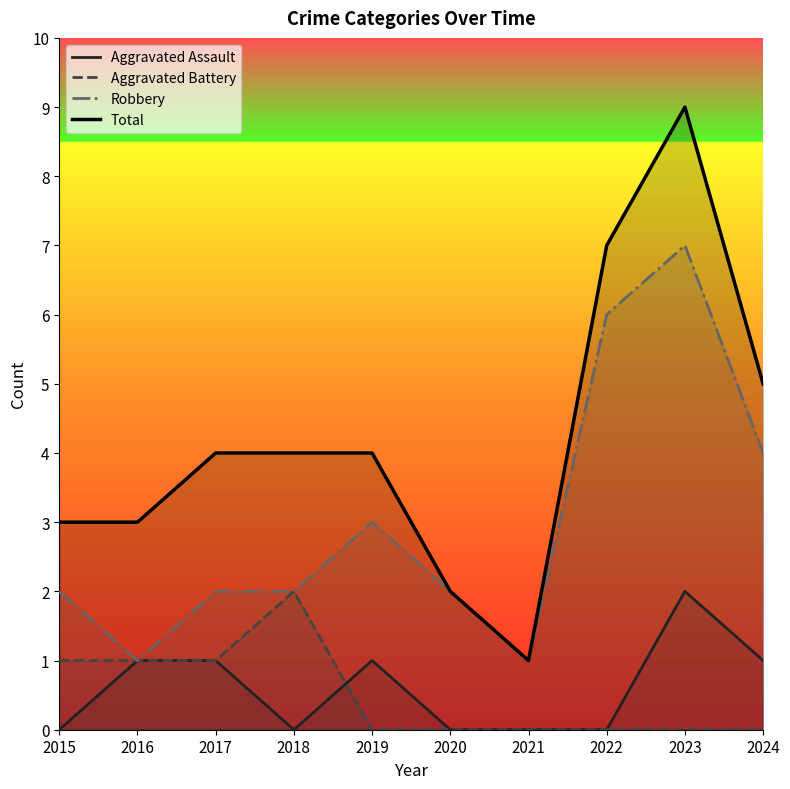

At which label is Total closest to 5?

2024